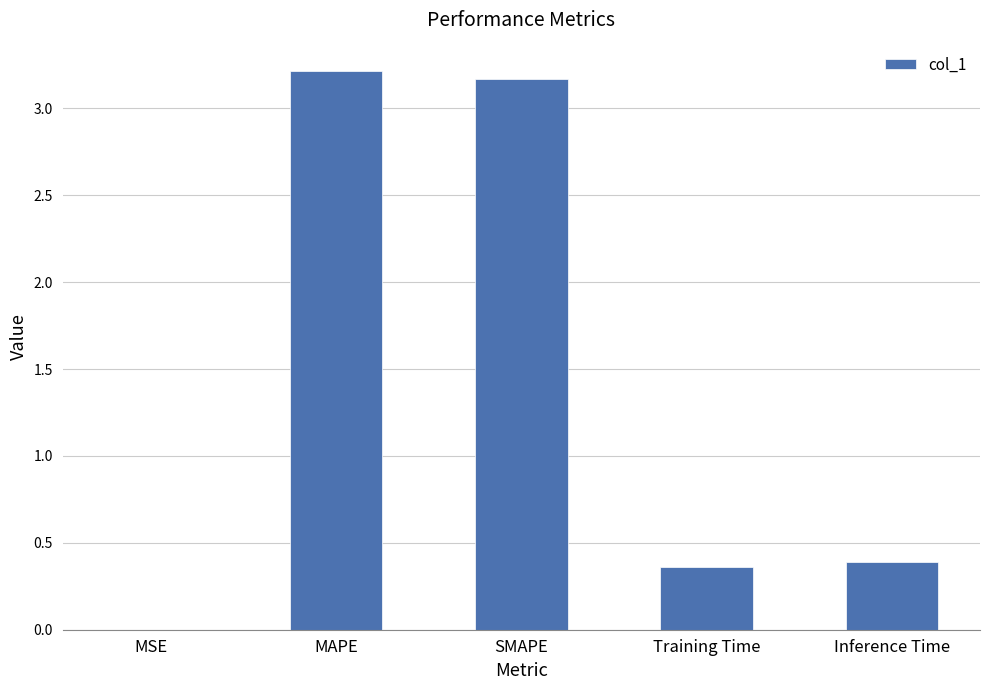

The chart shows a value of 3.2 at MAPE. True or false?

True